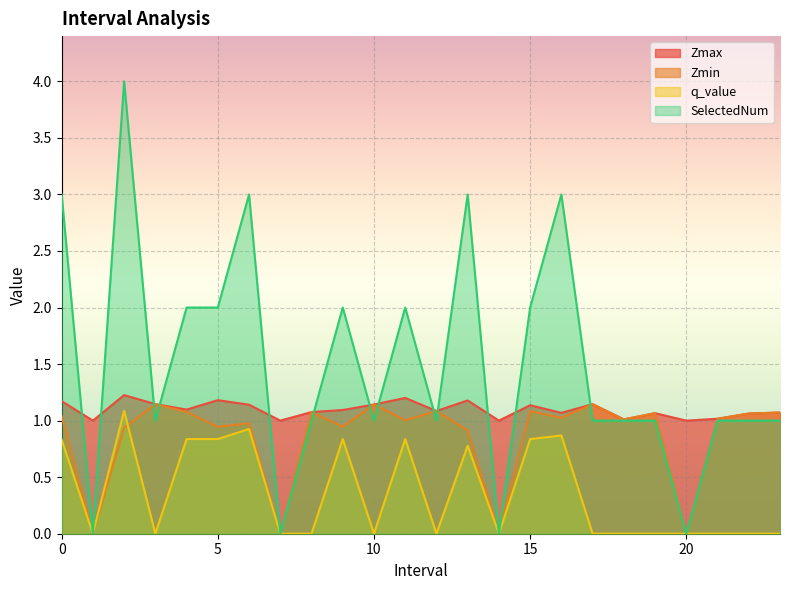

Between 9 and 12, which series saw the biggest shift?

SelectedNum